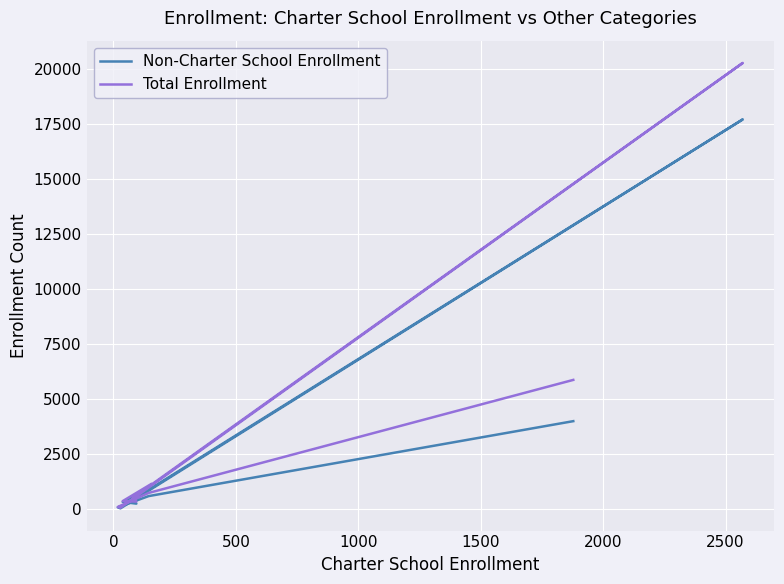

Is it true that Total Enrollment equals 337 at 0?

True